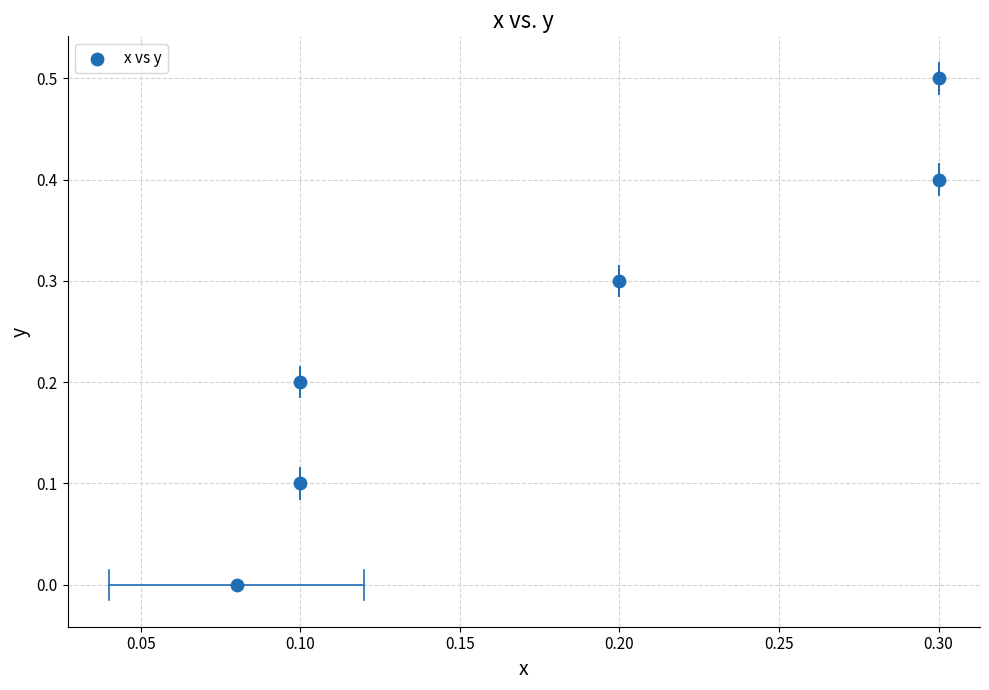

What is the range of Y values (max minus min)?

0.5